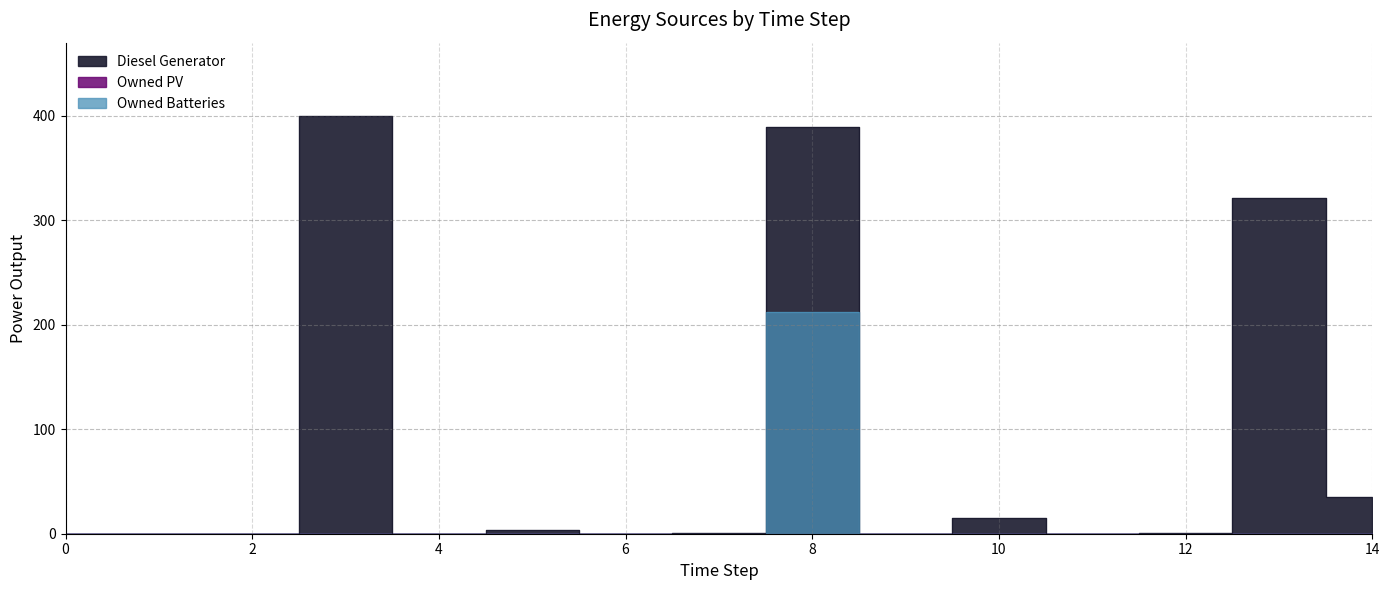

Is it true that Diesel Generator equals 0 at 4?

True